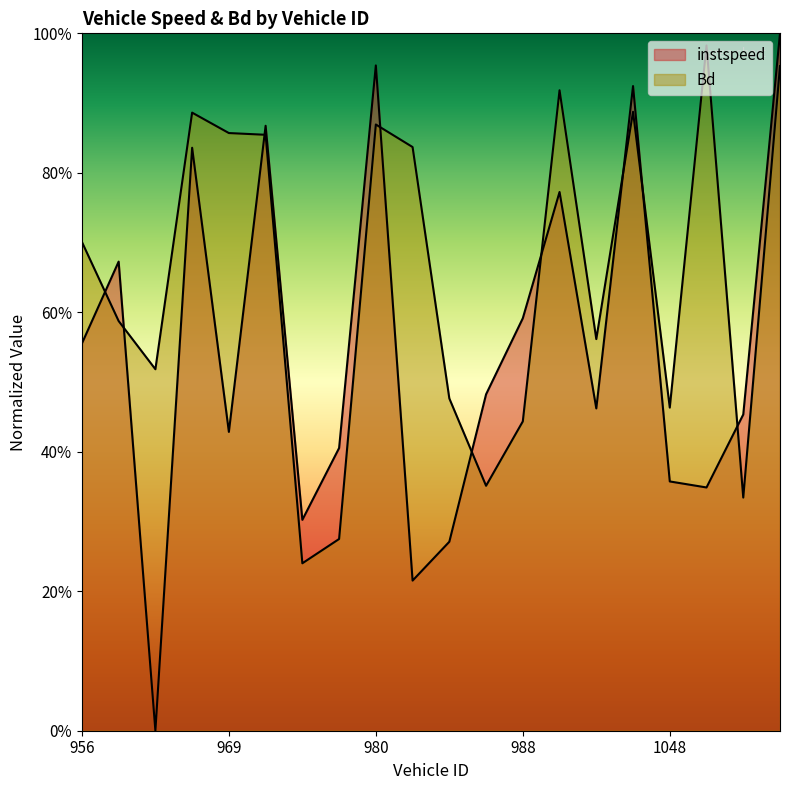

What is the approximate value of instspeed at 1057?

1.0